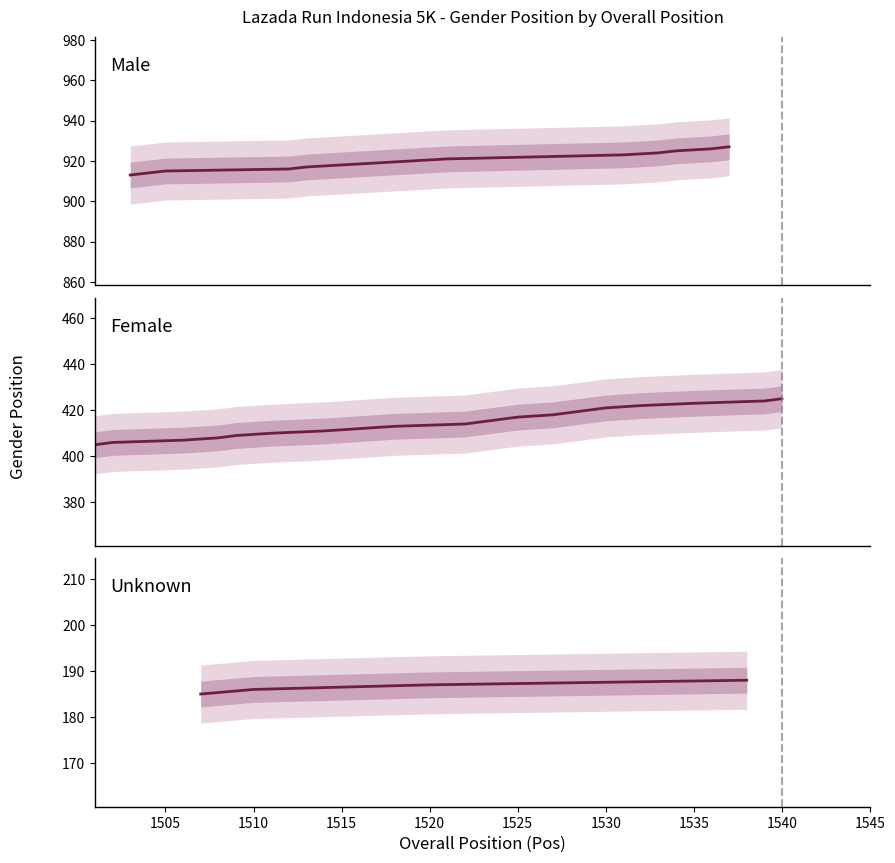

At 1503, list the series in order from smallest to largest.

Unknown, Female, Male